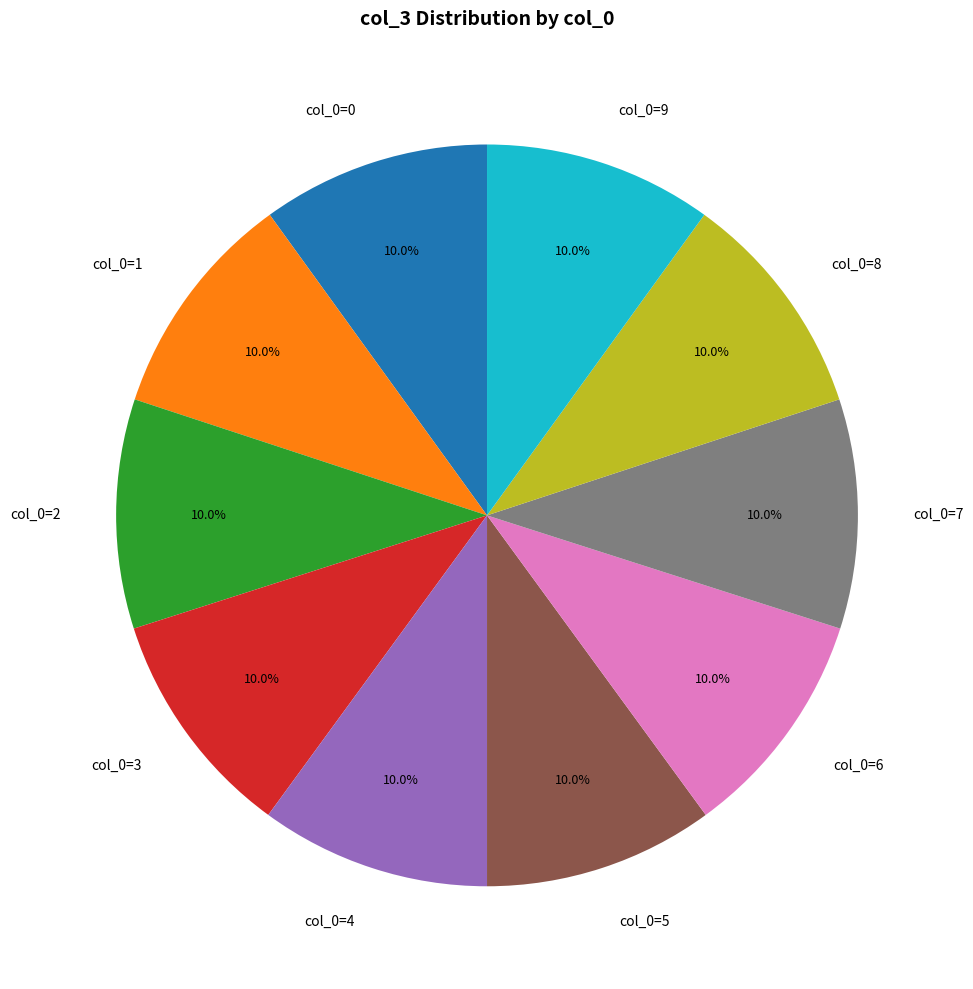

Is there any slice that represents more than half of the pie?

No